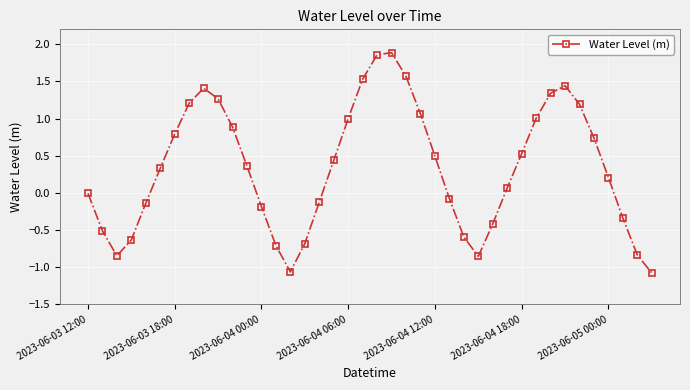

How many lines are shown in the chart?

1